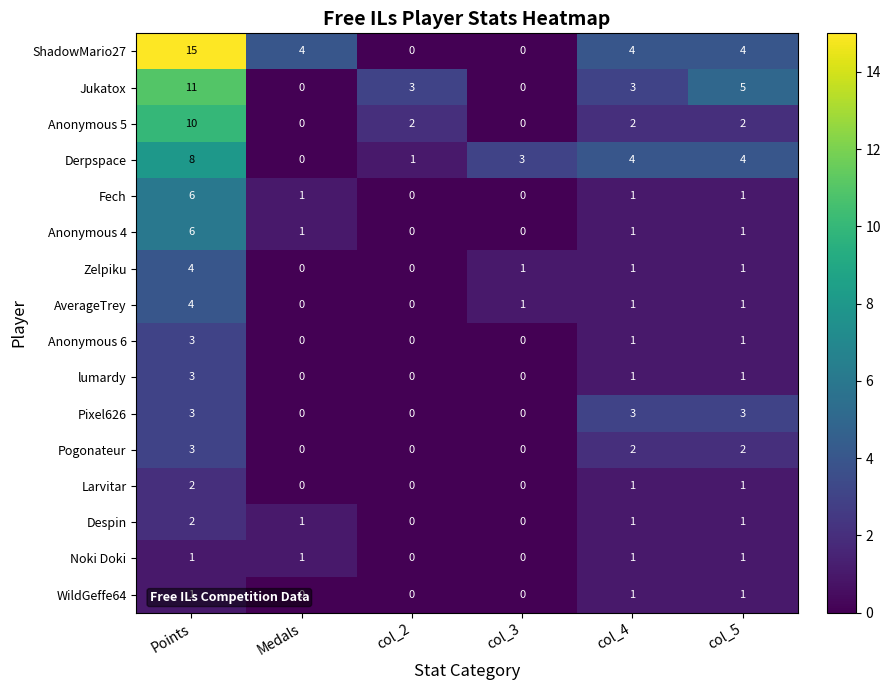

The Derpspace series shows 12 at Points. True or false?

False